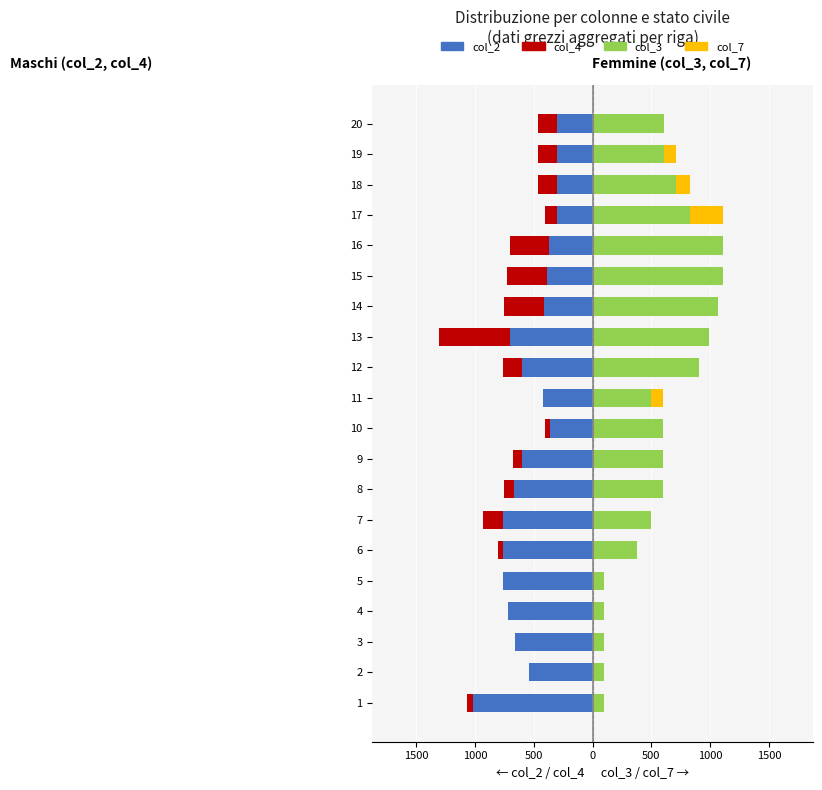

How many values in the col_3 (Femmine-base) series exceed 601?

9